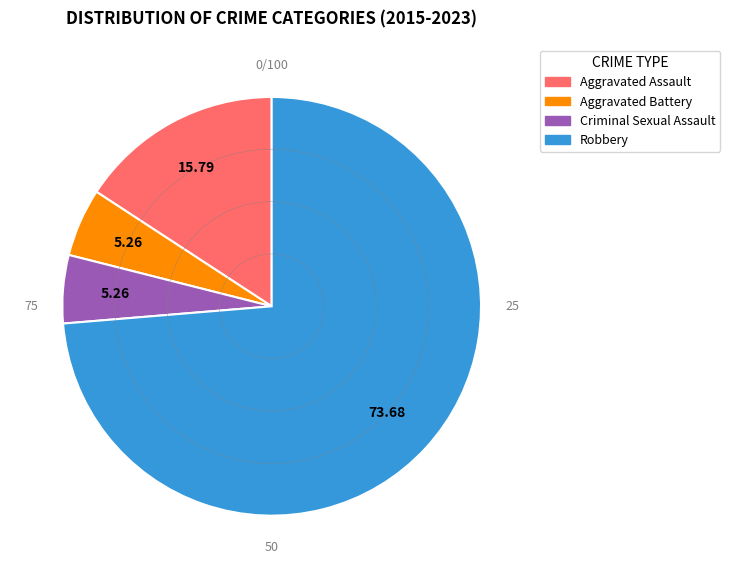

How many segments does this pie chart have?

4